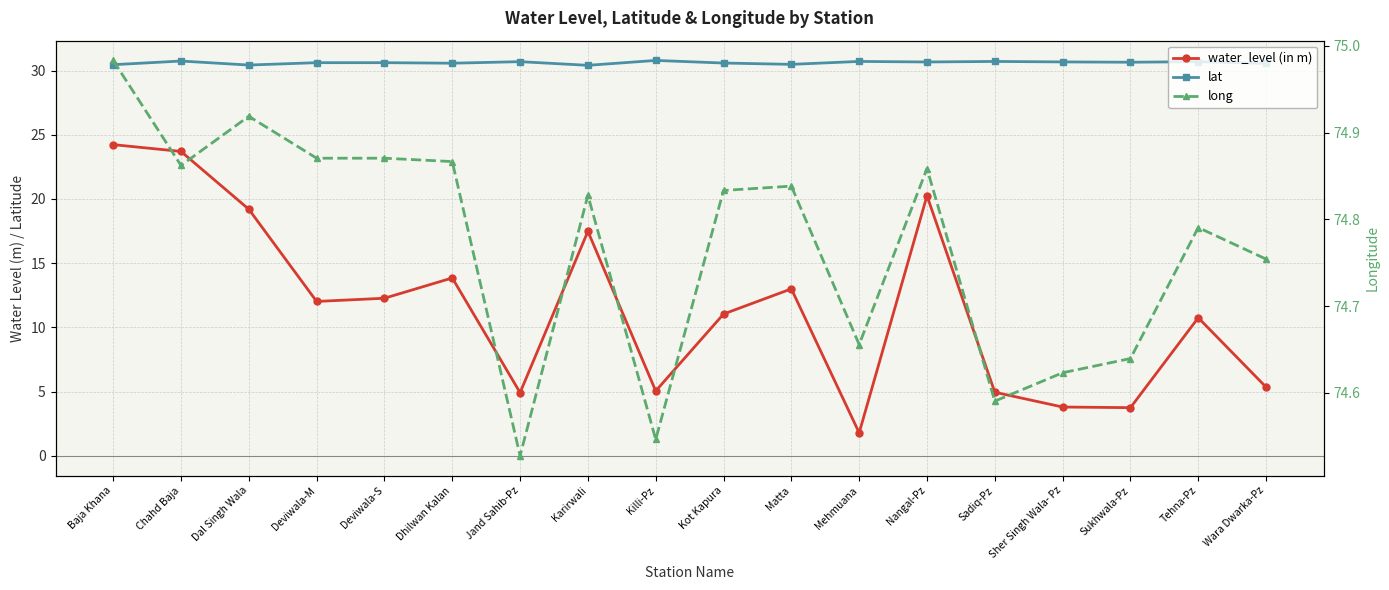

True or false: water_level (in m) and lat cross at least once.

False